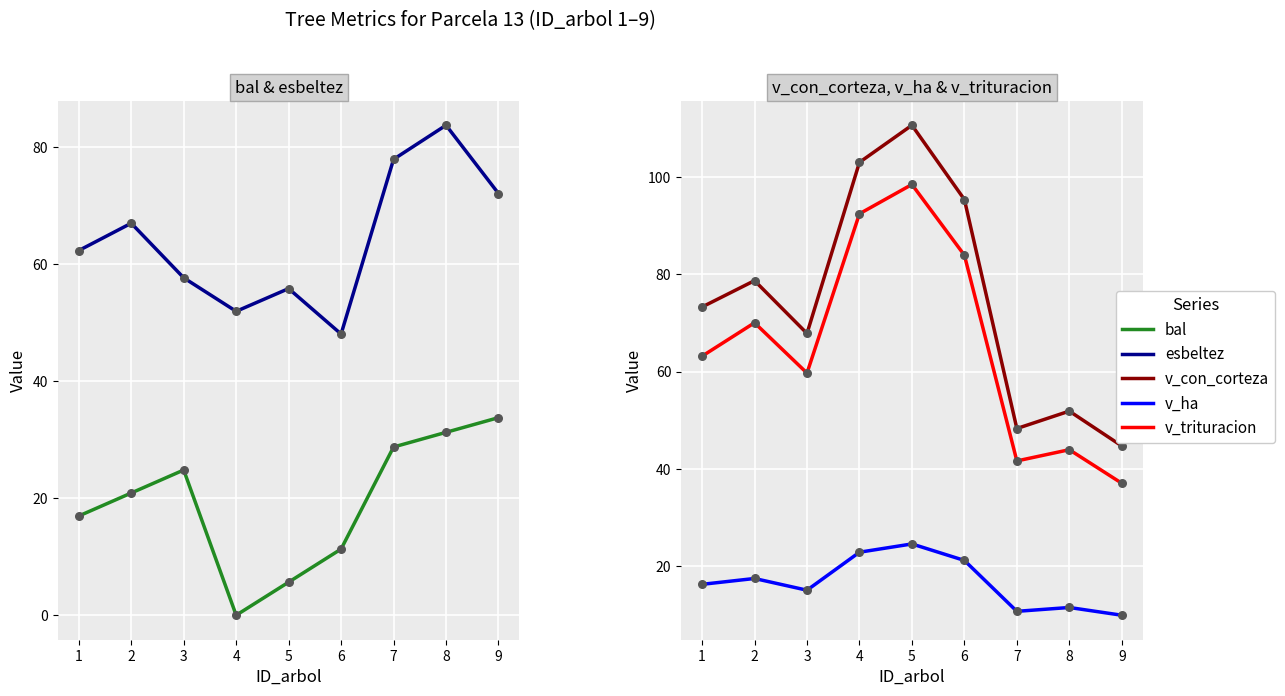

What are all the series names shown in the legend?

bal, esbeltez, v_con_corteza, v_ha, v_trituracion